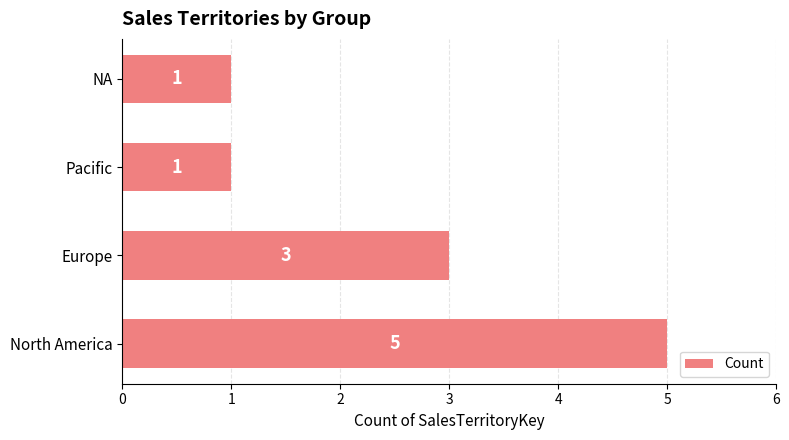

Where is the data nearest to the value 3?

Europe